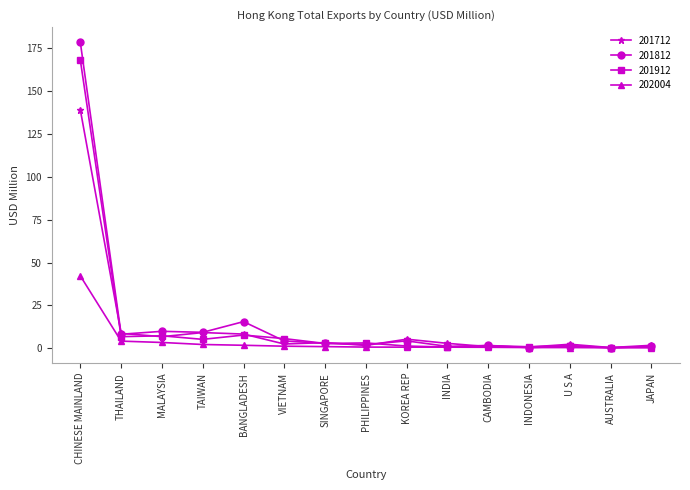

What is the difference between the maximum and minimum values in the 202004 series?

42.0